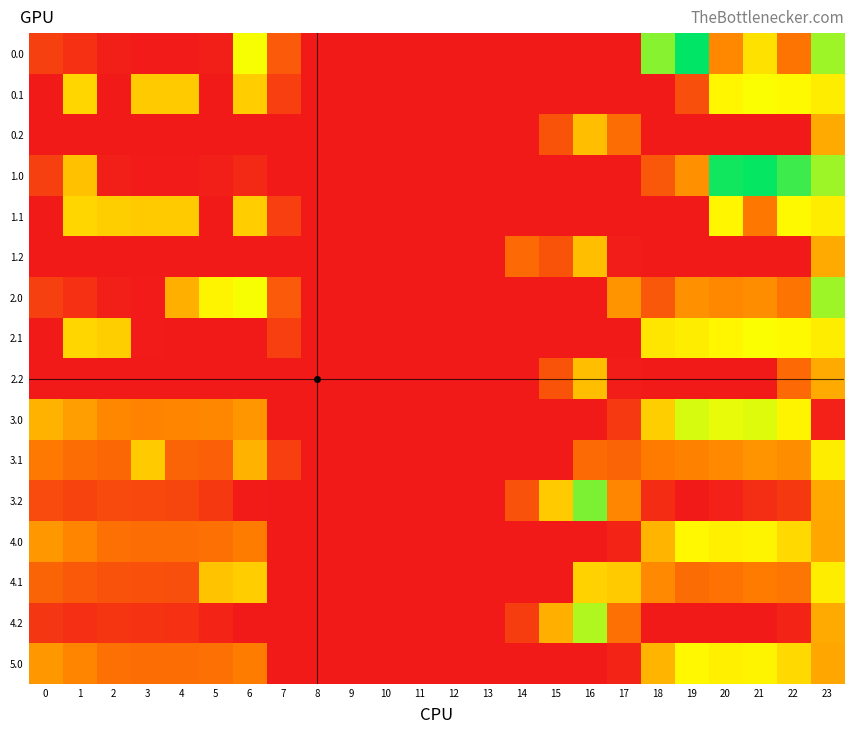

Reading left to right, list all the values displayed in this chart.

0.0: 0=82.0	1=49.5	2=10.3	3=4.4	4=4.9	5=10.8	6=435.0	7=136.4	8=0.0	9=0.0	10=0.0	11=0.0	12=0.0	13=0.0	14=0.0	15=0.0	16=0.0	17=0.0	18=529.6	19=644.5	20=229.9	21=379.0	22=192.3	23=511.3
0.1: 0=0.0	1=361.1	2=0.0	3=342.7	4=339.6	5=0.0	6=345.2	7=81.6	8=0.0	9=0.0	10=0.0	11=0.0	12=0.0	13=0.0	14=0.0	15=0.0	16=0.0	17=0.0	18=0.0	19=113.5	20=414.5	21=432.4	22=419.9	23=399.4
0.2: 0=0.0	1=0.0	2=0.0	3=0.0	4=0.0	5=0.0	6=0.0	7=0.0	8=0.0	9=0.0	10=0.0	11=0.0	12=0.0	13=0.0	14=0.0	15=122.2	16=321.2	17=178.6	18=0.0	19=0.0	20=0.0	21=0.0	22=0.0	23=287.5
1.0: 0=82.0	1=326.6	2=10.3	3=4.4	4=4.9	5=10.8	6=35.0	7=0.0	8=0.0	9=0.0	10=0.0	11=0.0	12=0.0	13=0.0	14=0.0	15=0.0	16=0.0	17=0.0	18=129.6	19=244.5	20=629.9	21=638.4	22=592.3	23=511.3
1.1: 0=0.0	1=361.1	2=347.9	3=342.7	4=339.6	5=0.0	6=345.2	7=81.6	8=0.0	9=0.0	10=0.0	11=0.0	12=0.0	13=0.0	14=0.0	15=0.0	16=0.0	17=0.0	18=0.0	19=0.0	20=414.5	21=197.9	22=419.9	23=399.4
1.2: 0=0.0	1=0.0	2=0.0	3=0.0	4=0.0	5=0.0	6=0.0	7=0.0	8=0.0	9=0.0	10=0.0	11=0.0	12=0.0	13=0.0	14=169.1	15=122.2	16=321.2	17=9.5	18=0.0	19=0.0	20=0.0	21=0.0	22=0.0	23=287.5
2.0: 0=82.0	1=49.5	2=10.3	3=4.4	4=295.3	5=410.8	6=435.0	7=136.4	8=0.0	9=0.0	10=0.0	11=0.0	12=0.0	13=0.0	14=0.0	15=0.0	16=0.0	17=250.3	18=129.6	19=244.5	20=229.9	21=238.4	22=192.3	23=511.3
2.1: 0=0.0	1=361.1	2=347.9	3=4.9	4=0.0	5=0.0	6=0.0	7=81.6	8=0.0	9=0.0	10=0.0	11=0.0	12=0.0	13=0.0	14=0.0	15=0.0	16=0.0	17=0.0	18=388.5	19=399.7	20=414.5	21=432.4	22=419.9	23=399.4
2.2: 0=0.0	1=0.0	2=0.0	3=0.0	4=0.0	5=0.0	6=0.0	7=0.0	8=0.0	9=0.0	10=0.0	11=0.0	12=0.0	13=0.0	14=0.0	15=122.2	16=321.2	17=9.5	18=0.0	19=0.0	20=0.0	21=0.0	22=169.1	23=287.5
3.0: 0=300.0	1=267.5	2=228.3	3=222.4	4=222.9	5=228.8	6=253.0	7=0.0	8=0.0	9=0.0	10=0.0	11=0.0	12=0.0	13=0.0	14=0.0	15=0.0	16=0.0	17=68.3	18=347.6	19=462.5	20=447.9	21=456.4	22=410.3	23=16.7
3.1: 0=202.6	1=179.1	2=165.9	3=342.7	4=157.6	5=147.5	6=301.2	7=81.6	8=0.0	9=0.0	10=0.0	11=0.0	12=0.0	13=0.0	14=0.0	15=0.0	16=171.7	17=158.1	18=206.5	19=217.7	20=232.5	21=250.4	22=237.9	23=399.4
3.2: 0=105.1	1=90.7	2=103.5	3=99.0	4=92.4	5=66.1	6=5.1	7=0.0	8=0.0	9=0.0	10=0.0	11=0.0	12=0.0	13=0.0	14=119.9	15=340.2	16=539.2	17=227.5	18=41.1	19=0.0	20=17.2	21=44.4	22=65.4	23=285.0
4.0: 0=256.0	1=223.5	2=184.3	3=178.4	4=178.9	5=184.8	6=209.0	7=0.0	8=0.0	9=0.0	10=0.0	11=0.0	12=0.0	13=0.0	14=0.0	15=0.0	16=0.0	17=24.3	18=303.6	19=418.5	20=403.9	21=412.4	22=366.3	23=280.7
4.1: 0=158.6	1=135.1	2=121.9	3=116.7	4=113.6	5=329.5	6=345.2	7=0.0	8=0.0	9=0.0	10=0.0	11=0.0	12=0.0	13=0.0	14=0.0	15=0.0	16=353.7	17=340.1	18=232.2	19=173.7	20=188.5	21=206.4	22=193.9	23=399.4
4.2: 0=61.1	1=46.7	2=59.5	3=55.0	4=48.4	5=22.1	6=0.0	7=0.0	8=0.0	9=0.0	10=0.0	11=0.0	12=0.0	13=0.0	14=75.9	15=296.2	16=495.2	17=183.5	18=0.0	19=0.0	20=0.0	21=0.4	22=21.4	23=287.5
5.0: 0=256.0	1=223.5	2=184.3	3=178.4	4=178.9	5=184.8	6=209.0	7=0.0	8=0.0	9=0.0	10=0.0	11=0.0	12=0.0	13=0.0	14=0.0	15=0.0	16=0.0	17=24.3	18=303.6	19=418.5	20=403.9	21=412.4	22=366.3	23=280.7